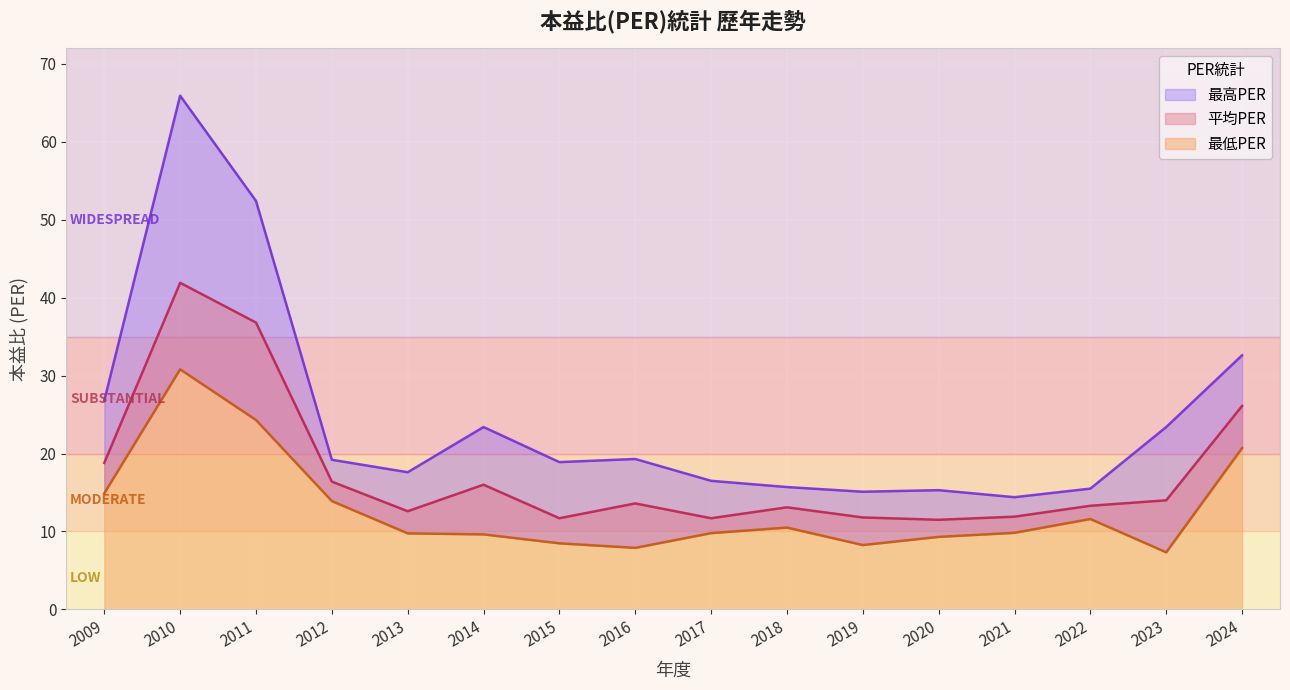

At which category does the chart reach its peak across all series?

2010